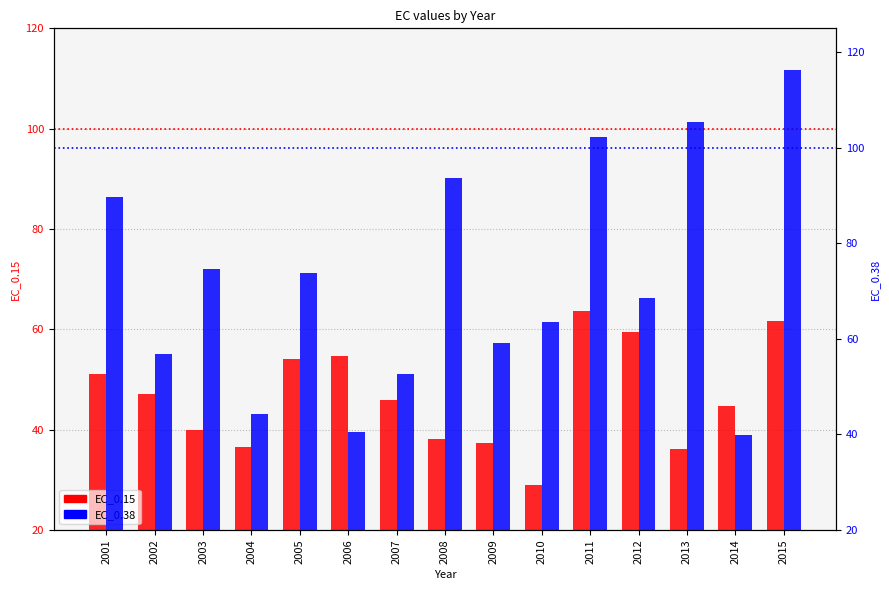

How many data points in EC_0.38 are above 68?

8